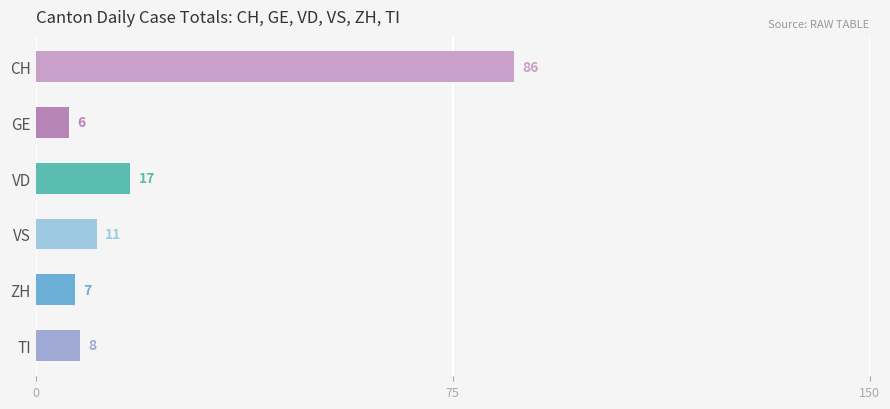

Between 28 and 36, which is larger?

36